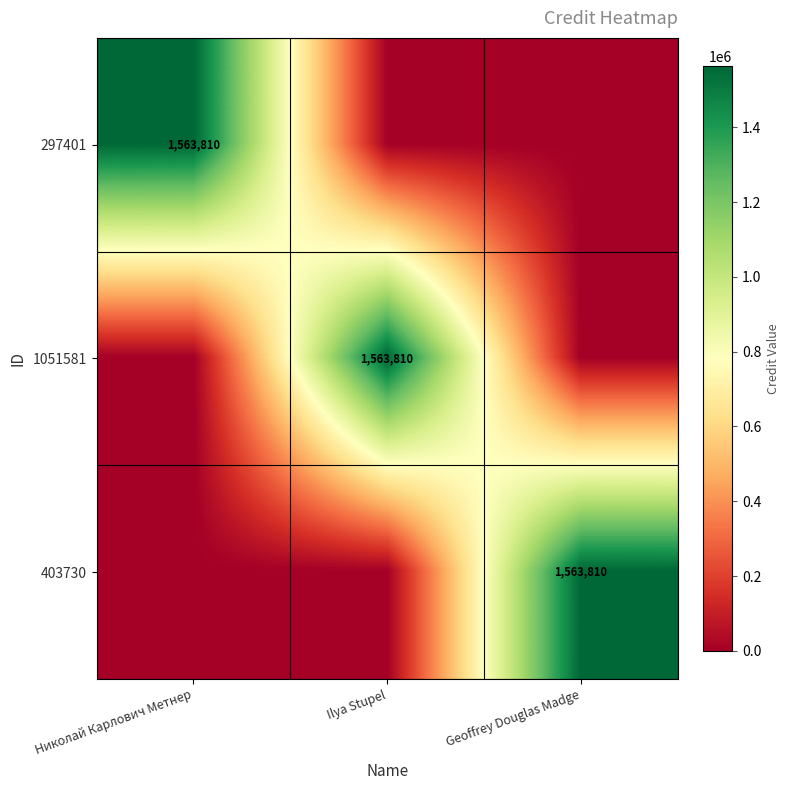

What is the greatest value displayed?

1563810